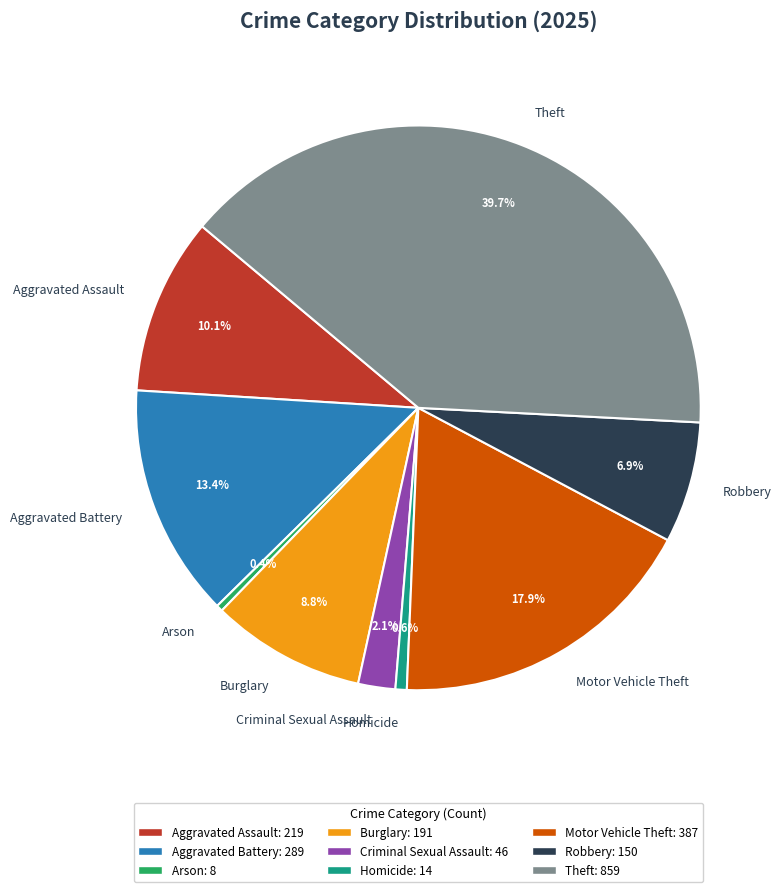

How many slices are in this pie chart?

9